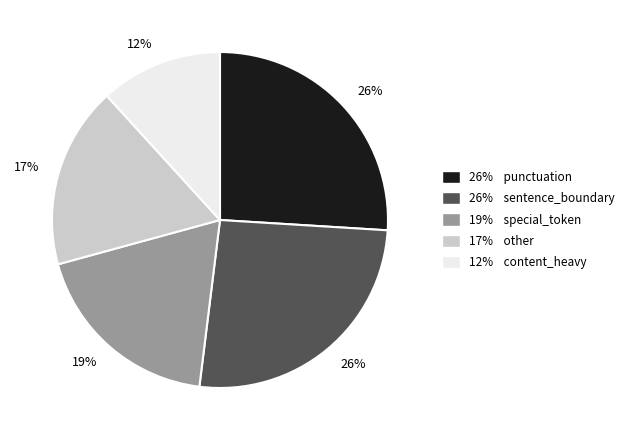

To the nearest percent, what is the average slice percentage?

20%